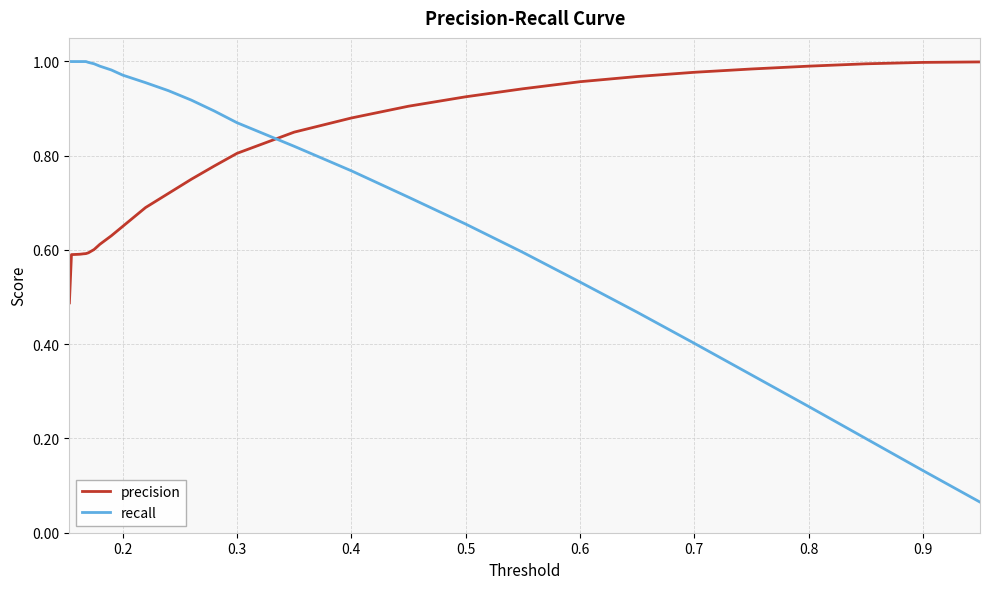

Which series ends up on top after the final intersection of recall and precision?

precision